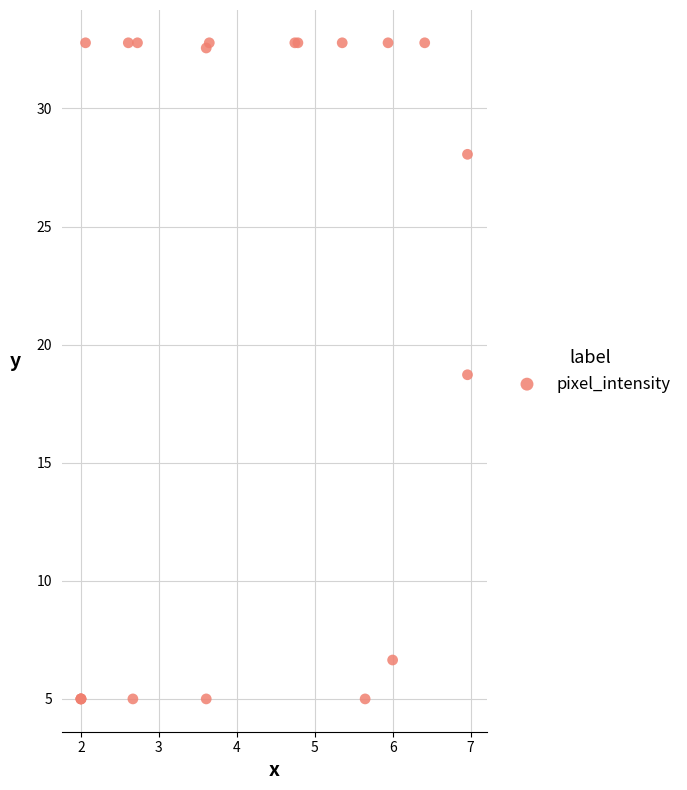

What Y value in the scatter plot is closest to 18?

18.7